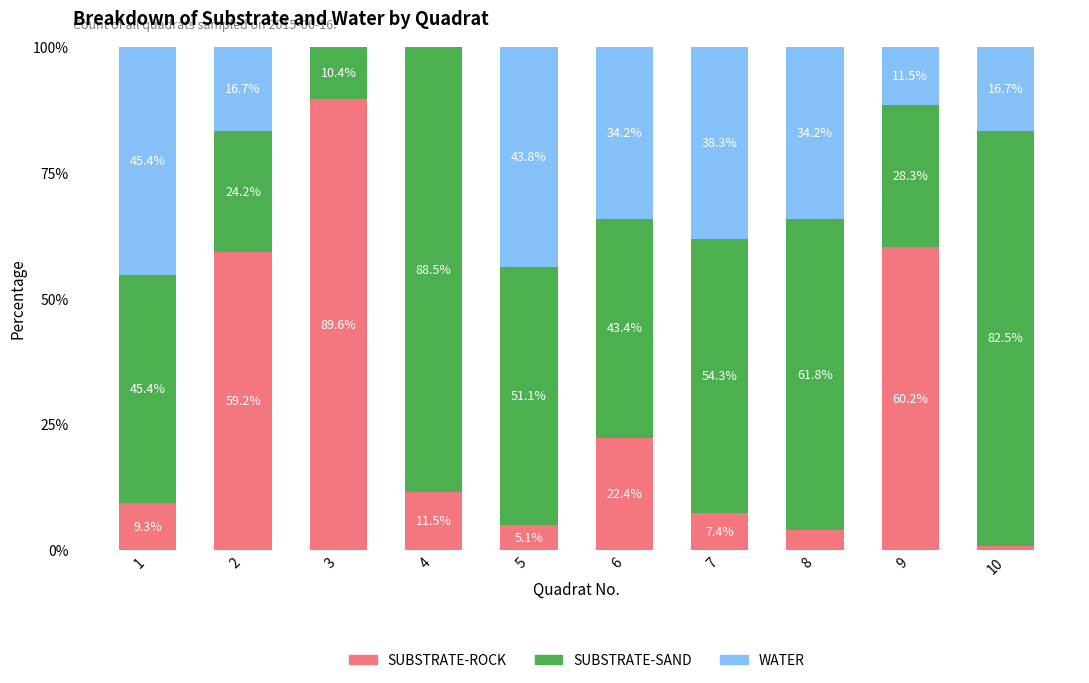

How many categories are shown in the chart?

10